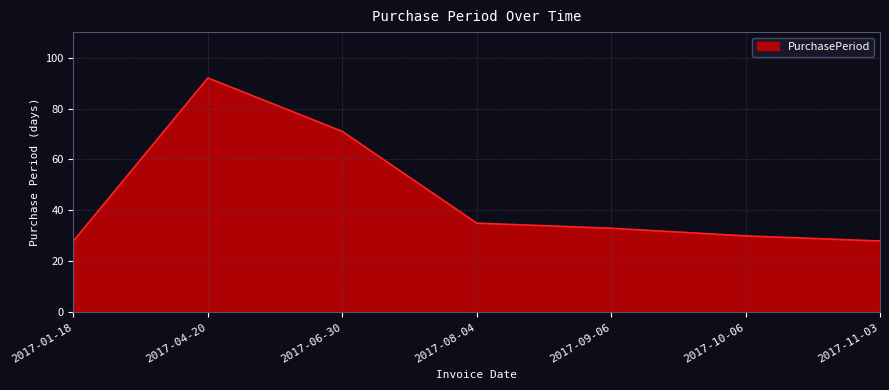

At which category does the data reach its first local peak?

2017-04-20